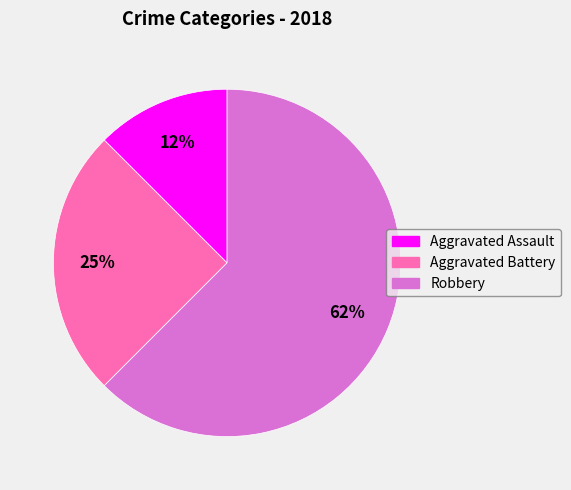

What is the ratio of the value at Aggravated Assault to the value at Robbery?

0.2